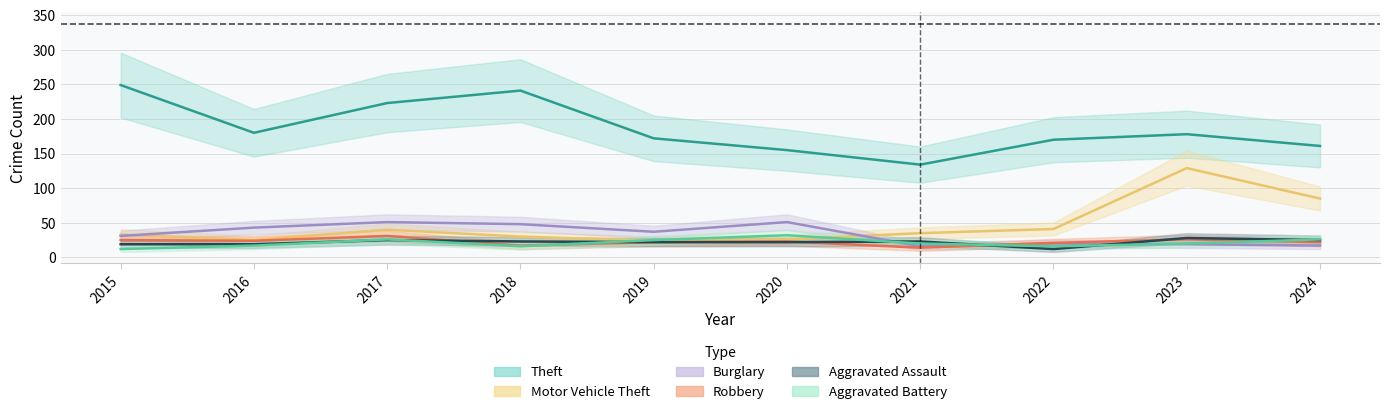

What is the total value across all series at 2015?

369